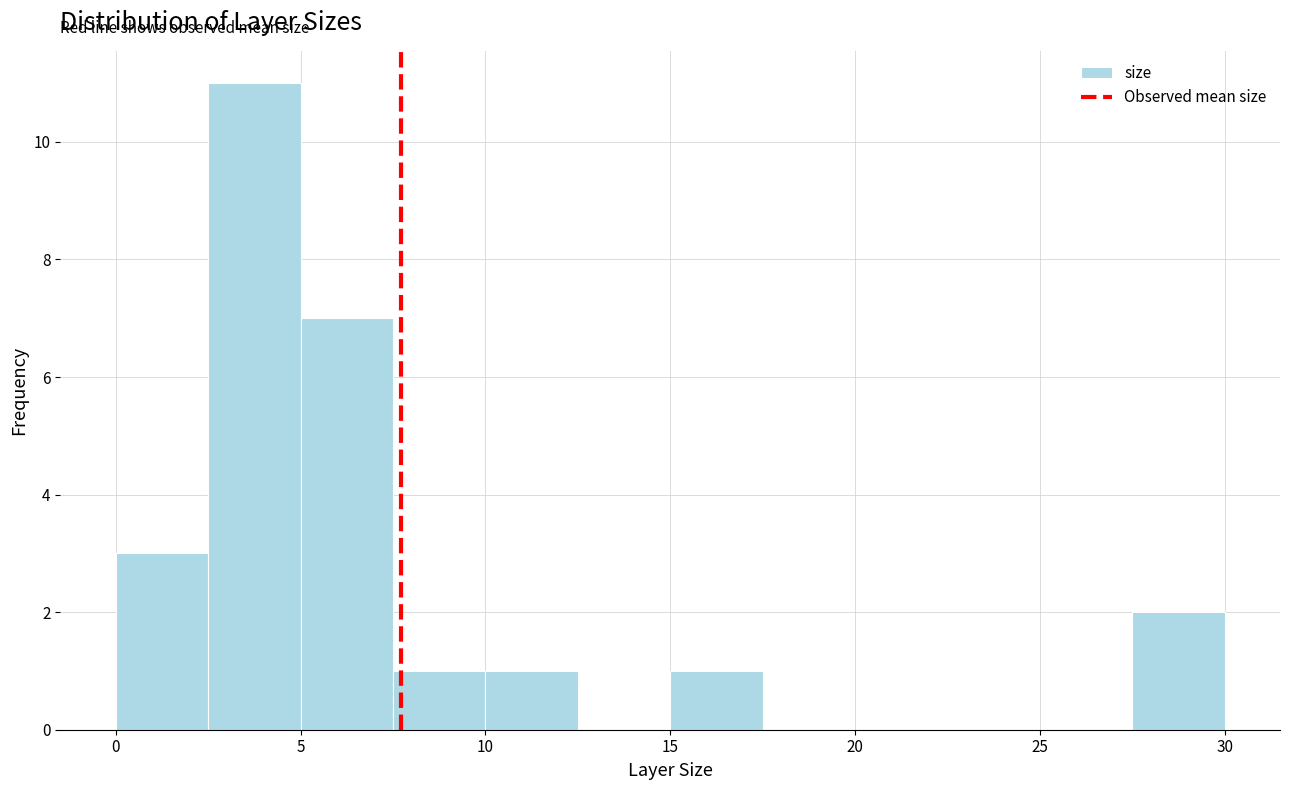

How tall is the bar that spans 27.5 to 30.0 on the x-axis? The values are not printed on the chart, so give them approximately, as read against the axis.

2